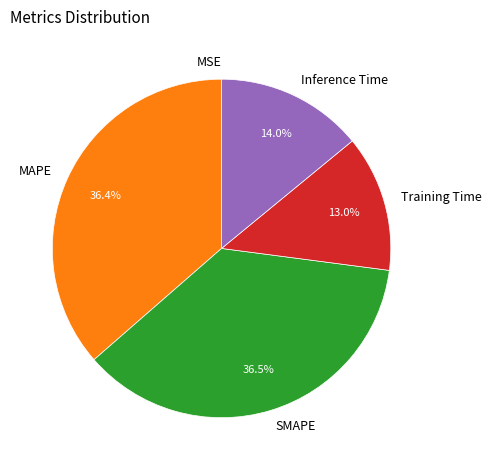

Between Inference Time and SMAPE, which is larger?

SMAPE